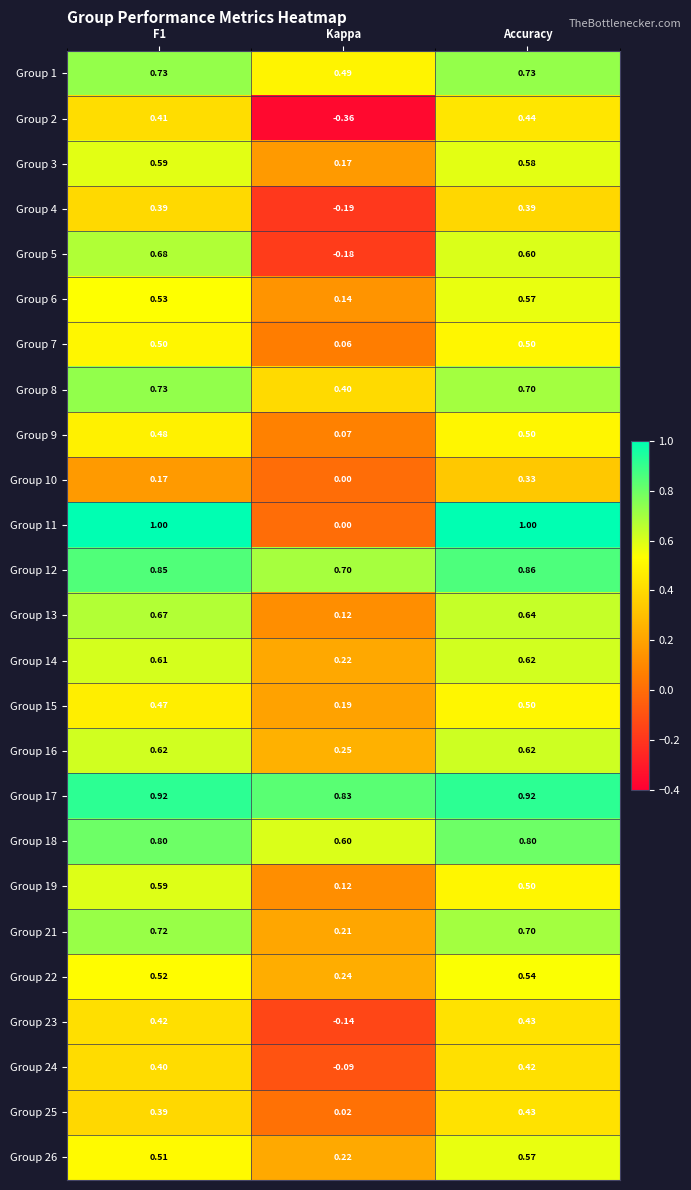

What is the total value across all series at Kappa?

4.1